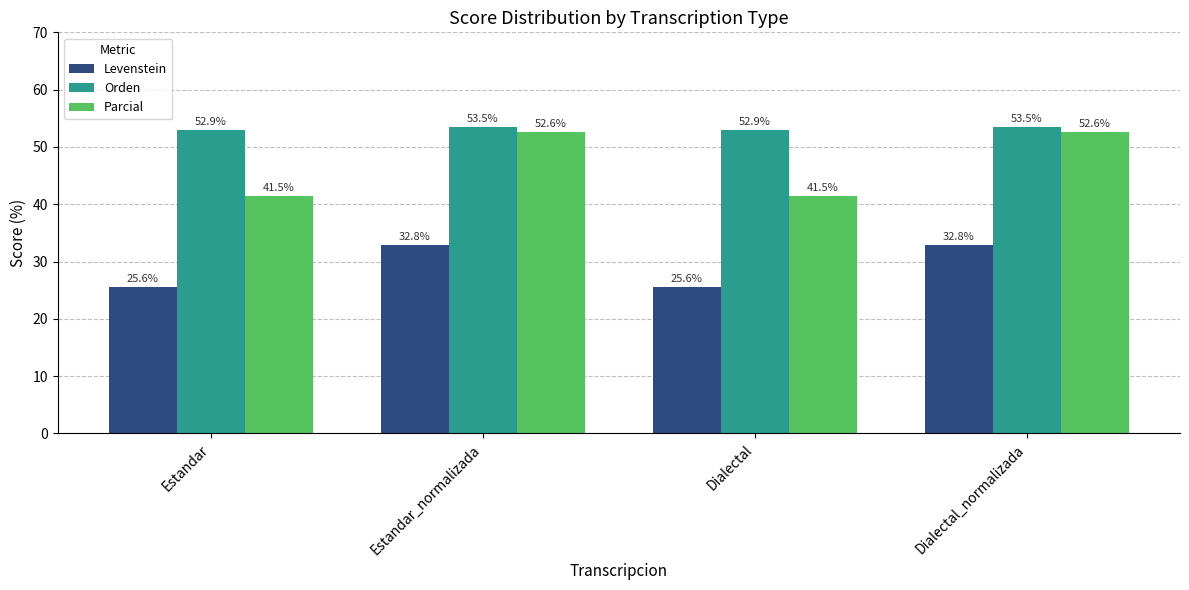

Is it true that Orden equals 52.9 at Estandar?

True